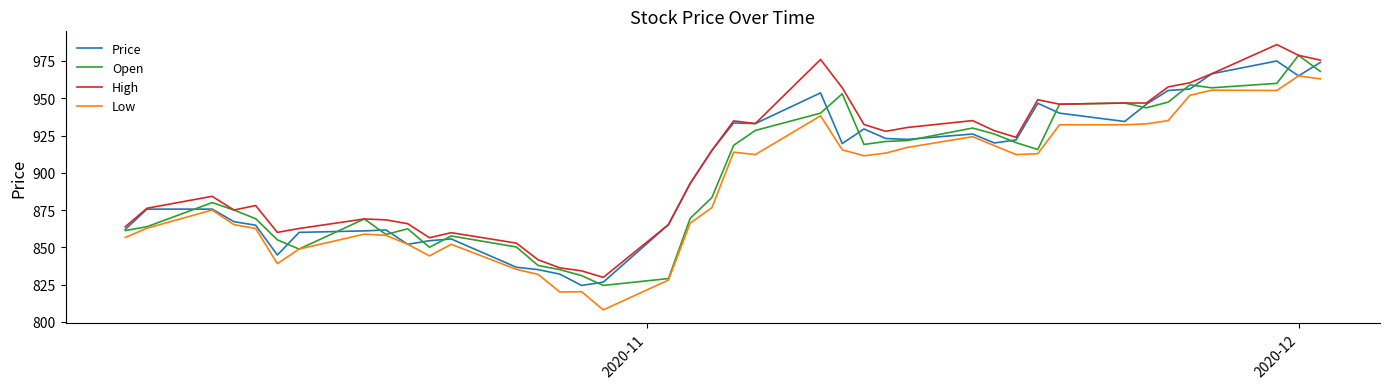

Rank the series by their maximum value, from highest to lowest.

High, Open, Price, Low